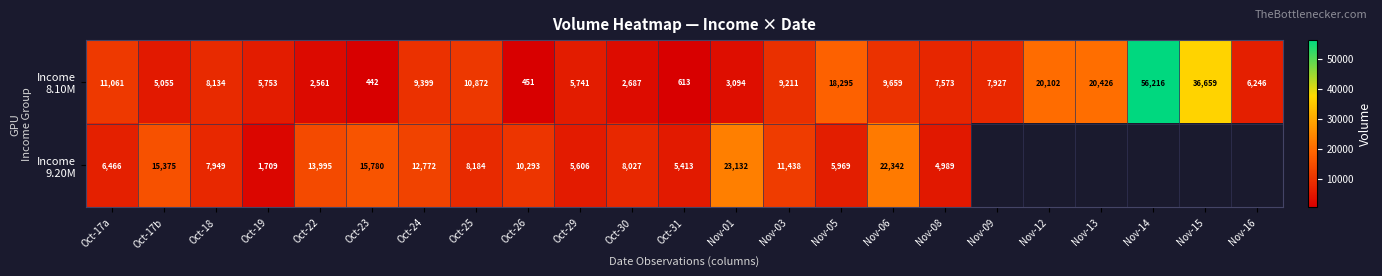

What is the total value across all series at Oct-29?

11347